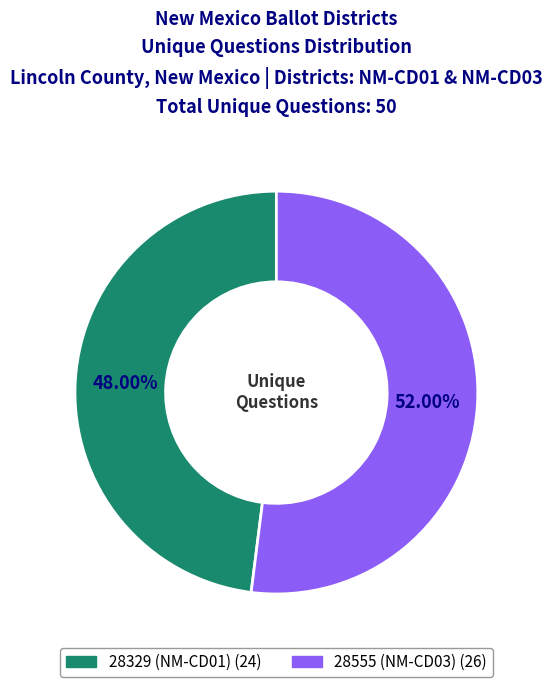

What is the ratio of the value at 28555 (NM-CD03) to the value at 28329 (NM-CD01)?

1.1